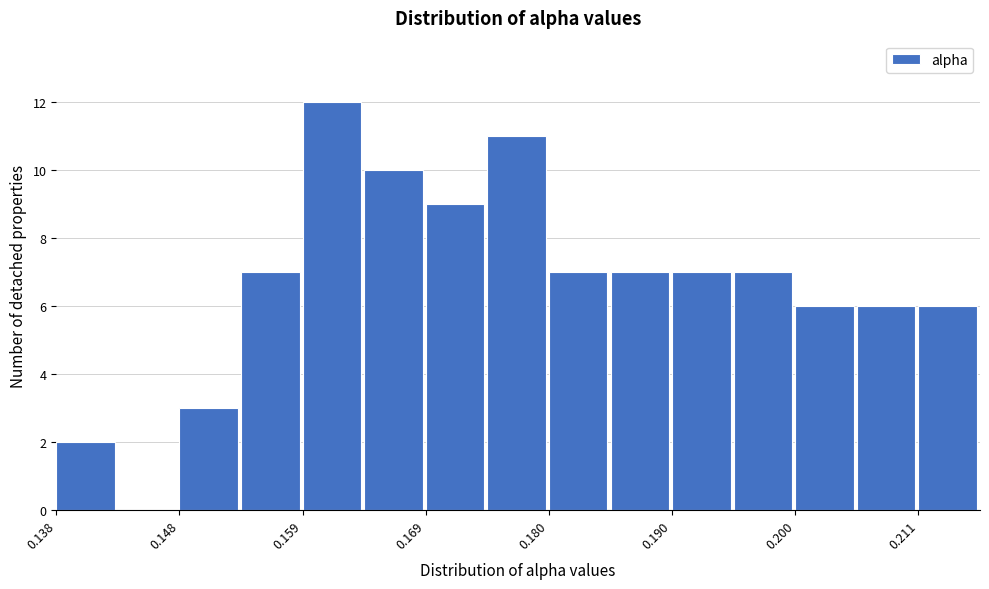

Around what value on the x-axis is the tallest bar? Give the approximate position of its centre, as read against the axis.

0.162